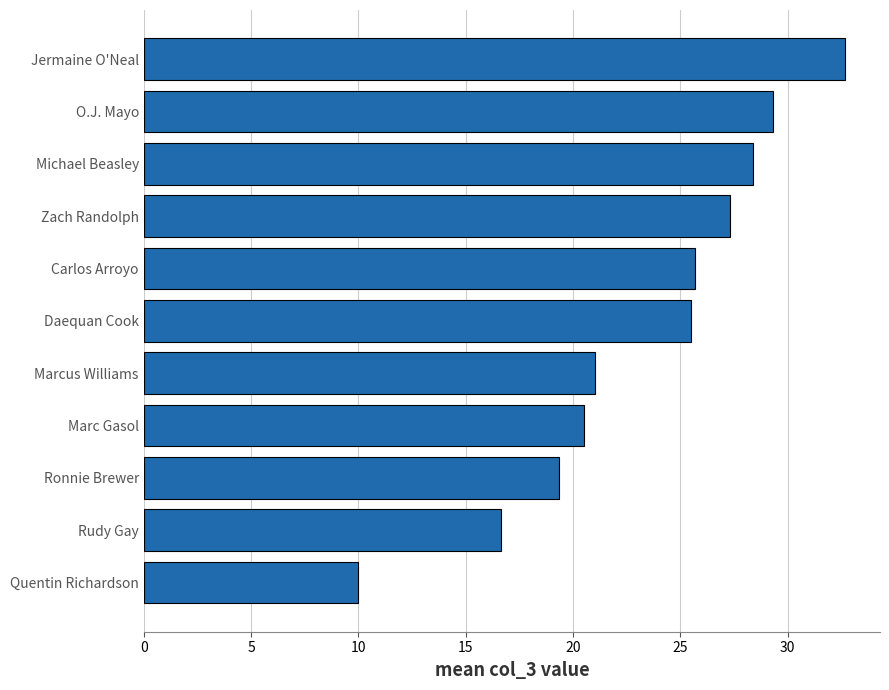

Where is the data nearest to the value 21?

Marcus Williams